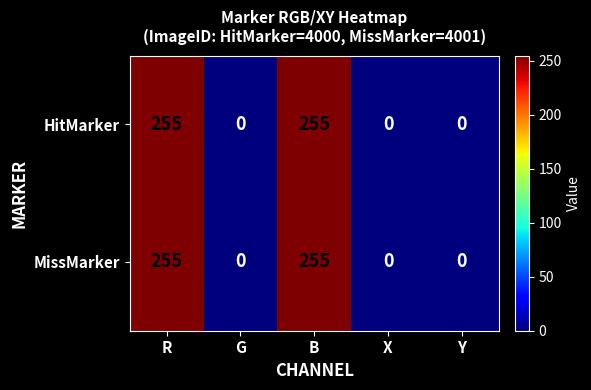

At how many categories does at least one series exceed 187?

2